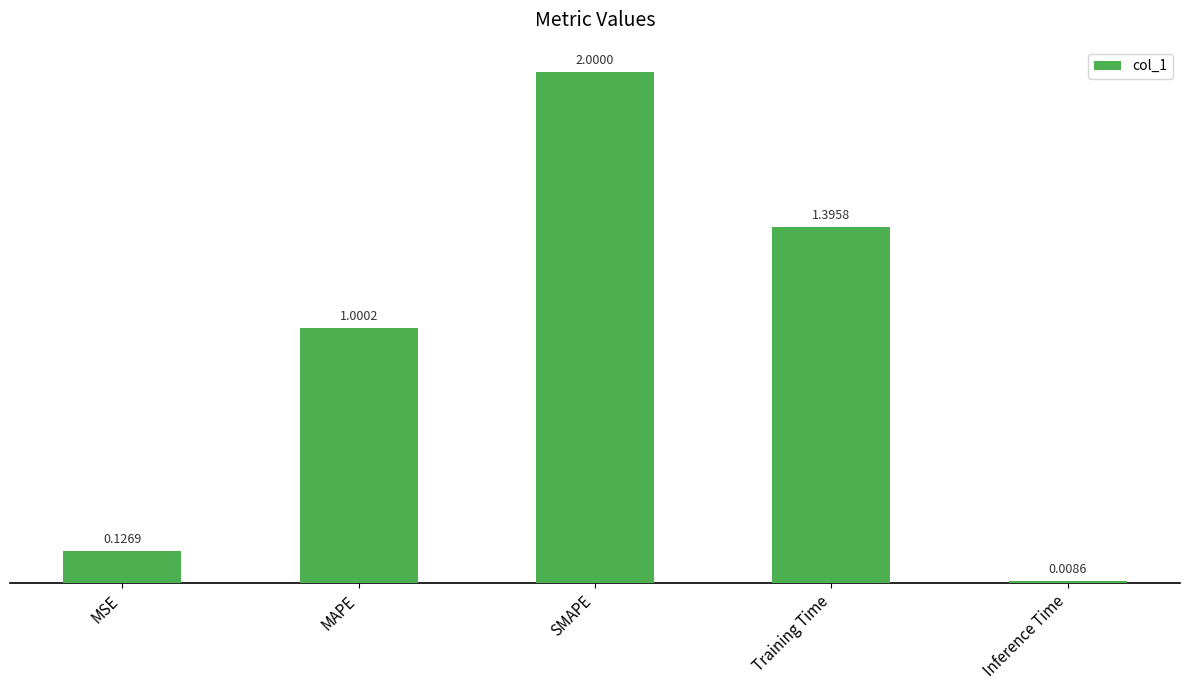

How many distinct data groups are displayed?

1